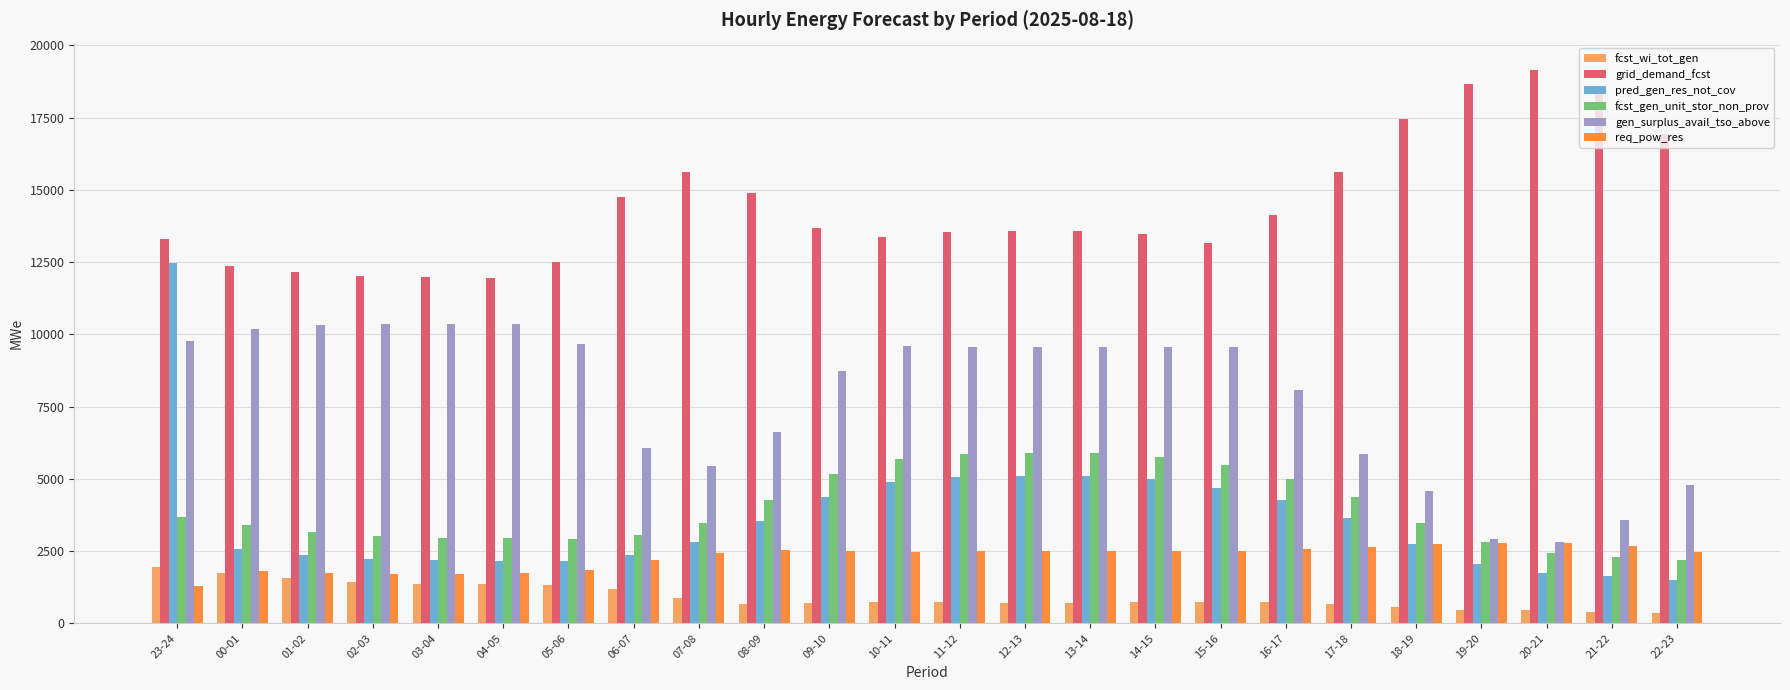

How many bars are there in each group?

6